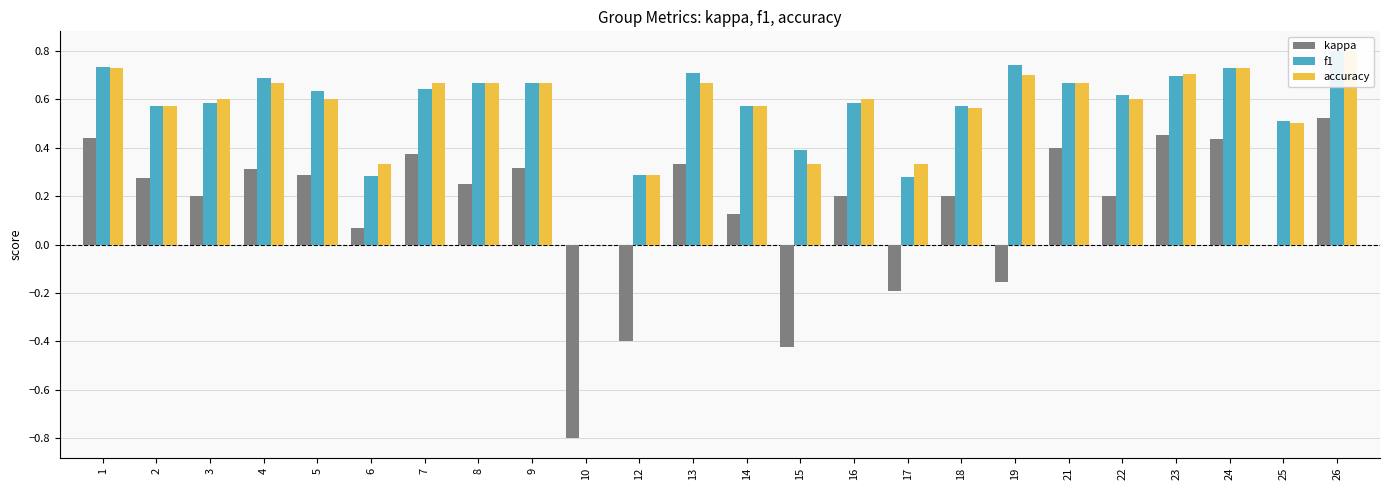

How many data points in kappa are above 0?

18